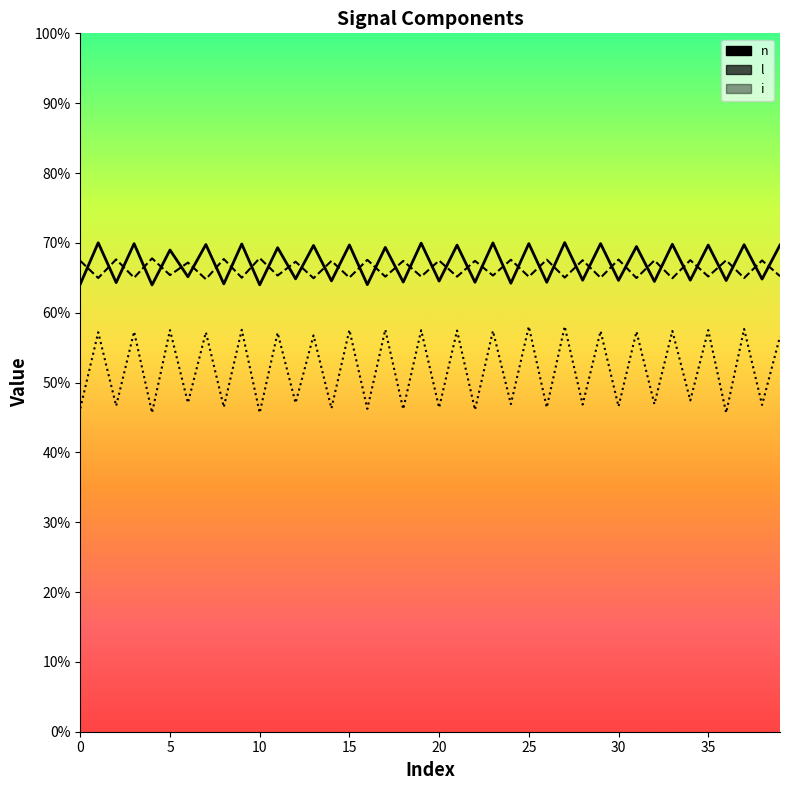

How many n (line) values are between 0 and 1?

40